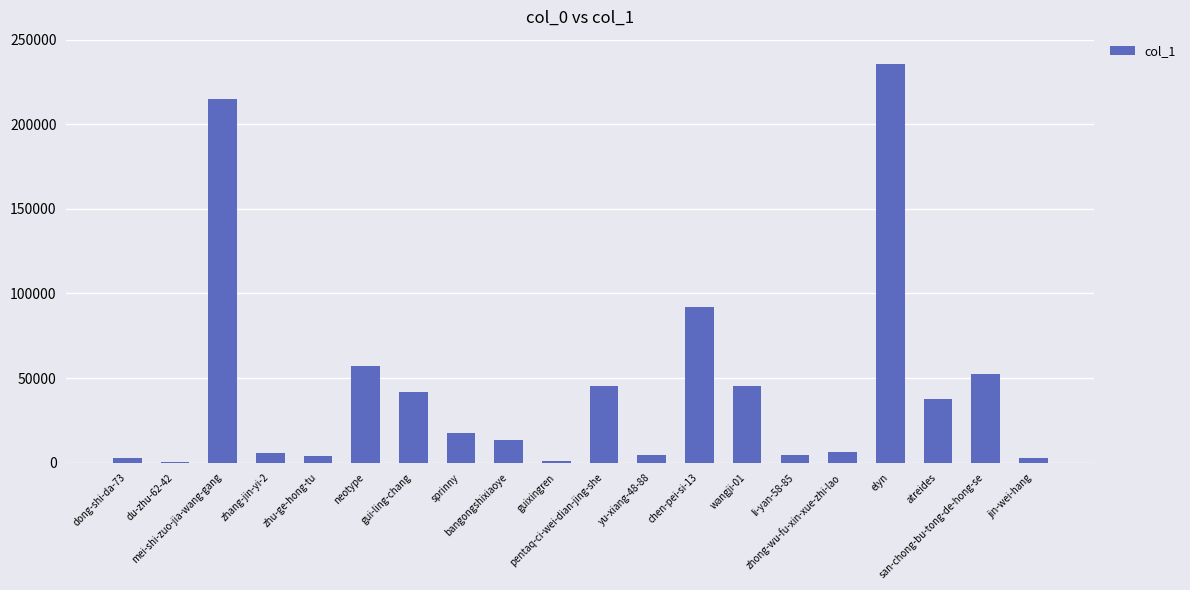

What is the ratio of the value at wangji-01 to the value at pentaq-ci-wei-dian-jing-she?

1.0